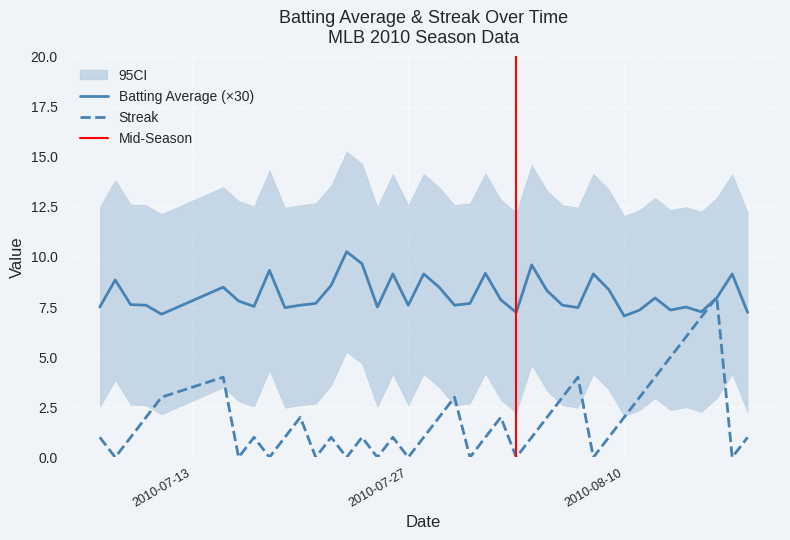

What is the highest value of the Batting Average (×30) series?

10.3